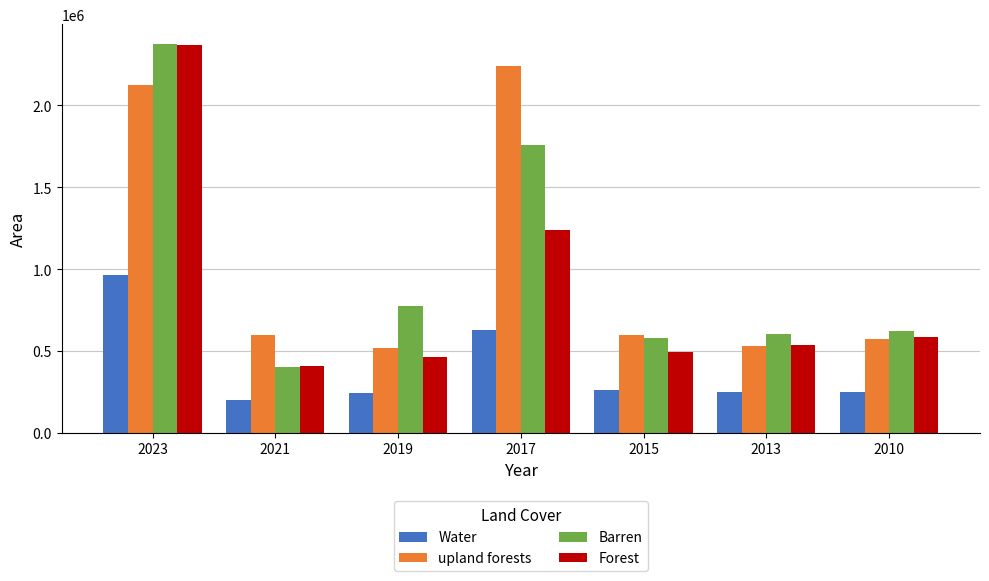

What are all the series names shown in the legend?

Water, upland forests, Barren, Forest